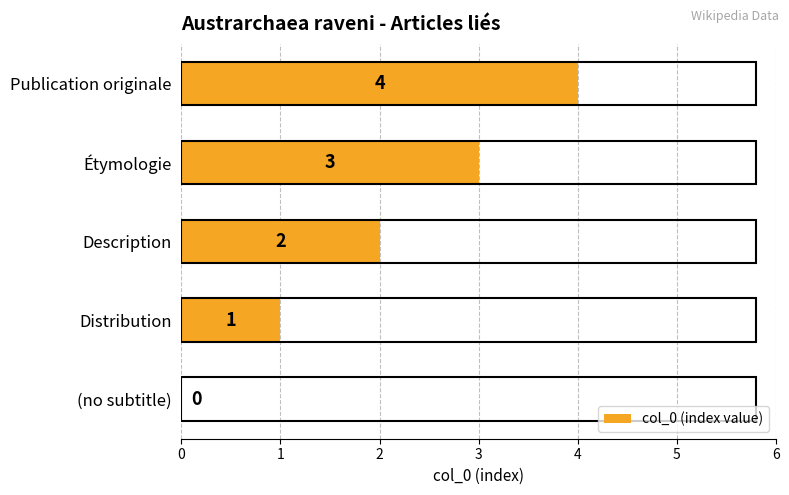

Count the values in the range 1 to 3.

3